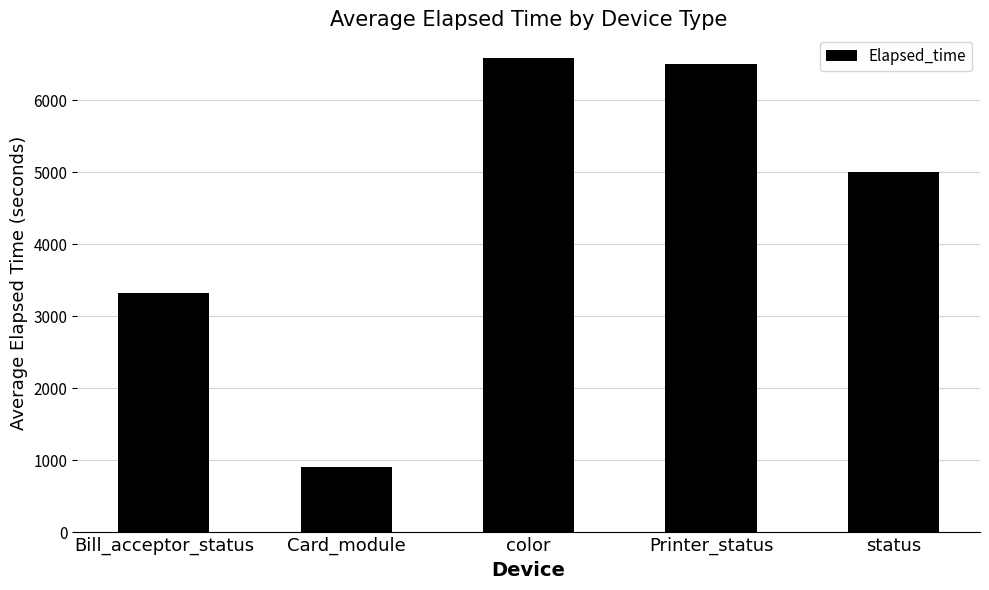

What is the sum of the values at Card_module and color?

7492.7